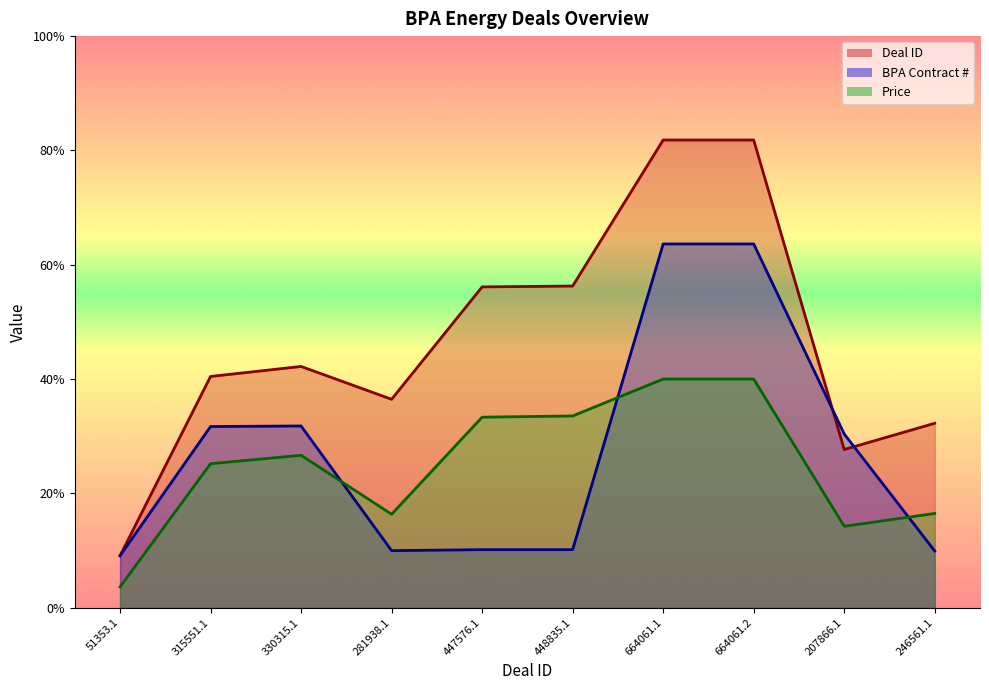

At which category is the sum across all series the highest?

664061.2